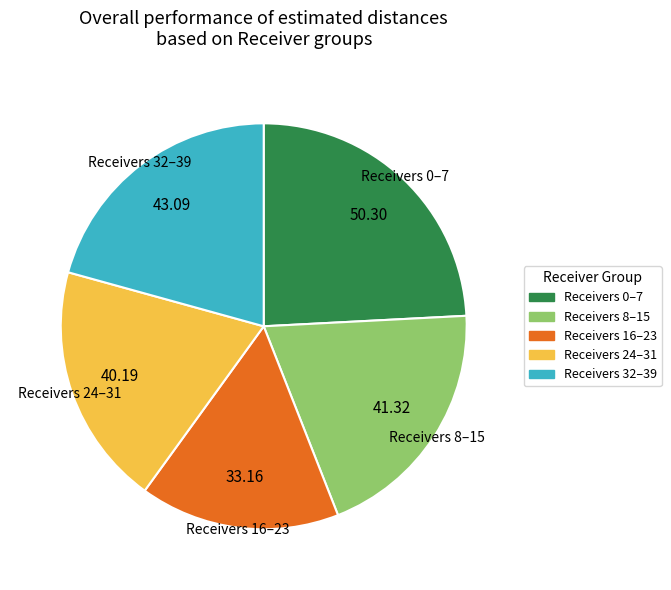

Does any single category account for the majority?

No